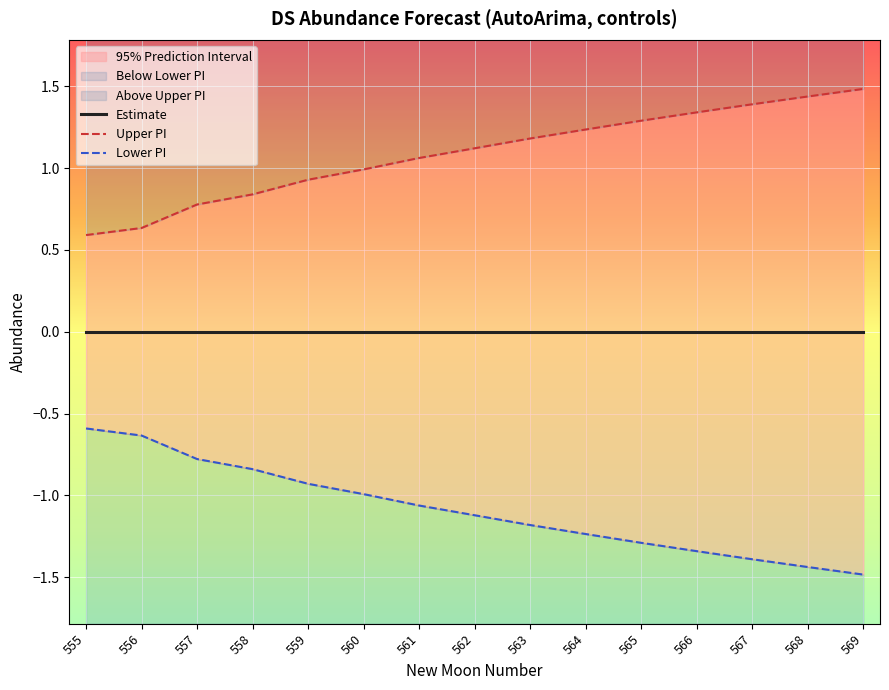

Between 558 and 564, which series saw the biggest shift?

lower_pi